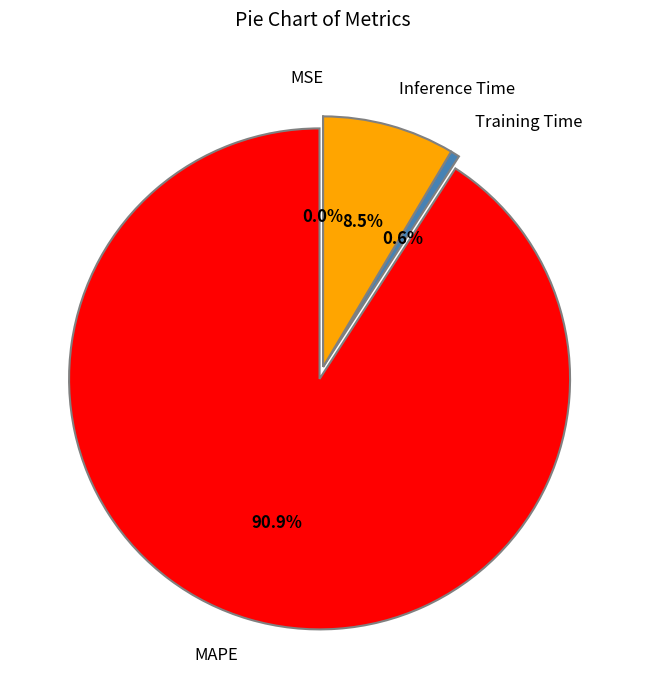

To the nearest percent, what is the combined percentage of Inference Time and Training Time?

9%